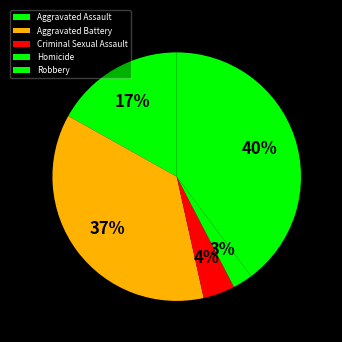

Does Homicide represent more than half of the total?

No